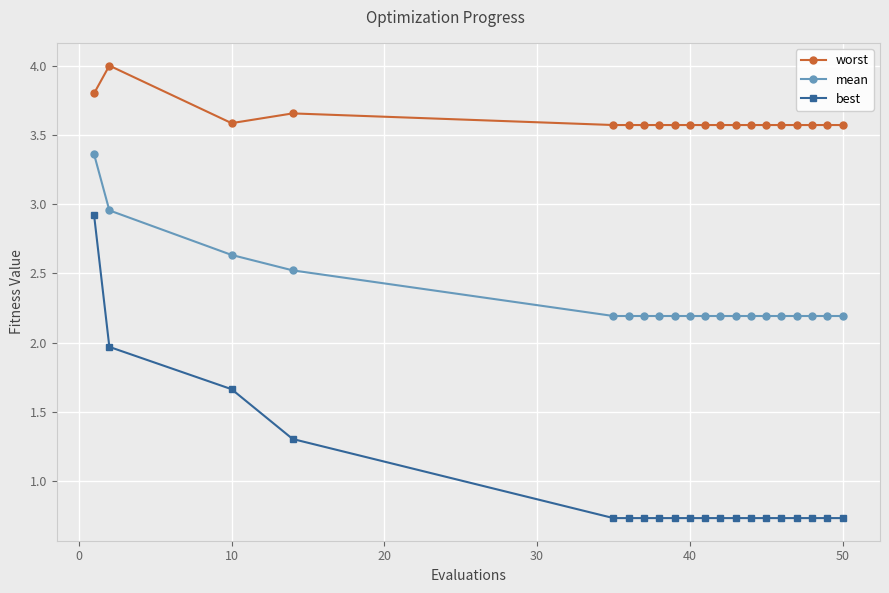

Which series has the widest spread of values?

best